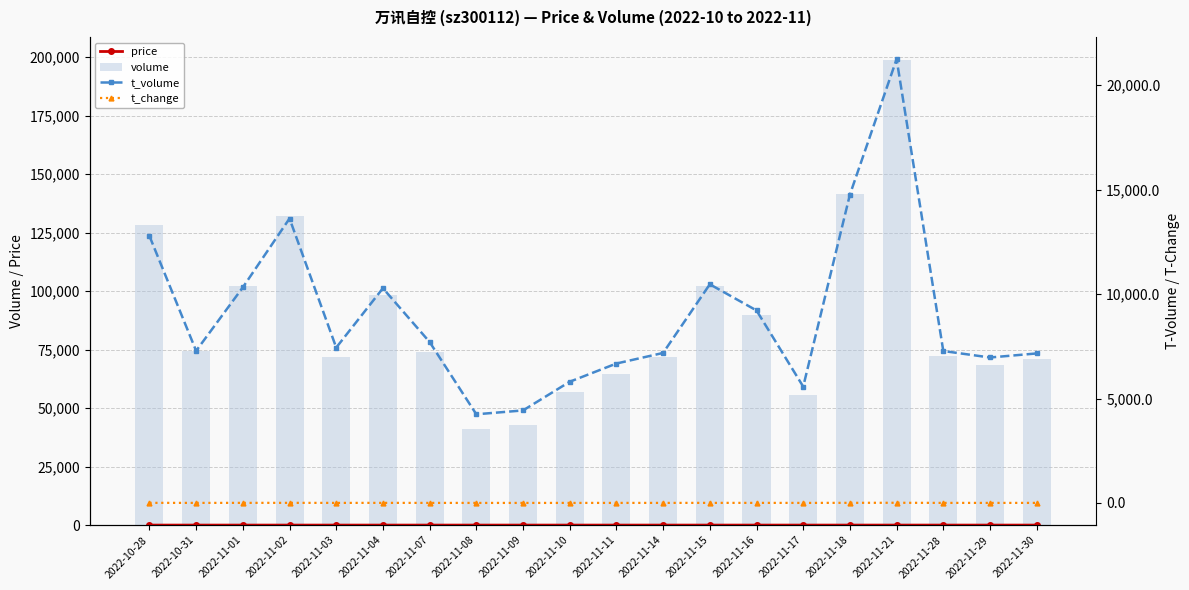

Rank the series at 2022-11-29 from highest to lowest value.

volume, t_volume, price, t_change